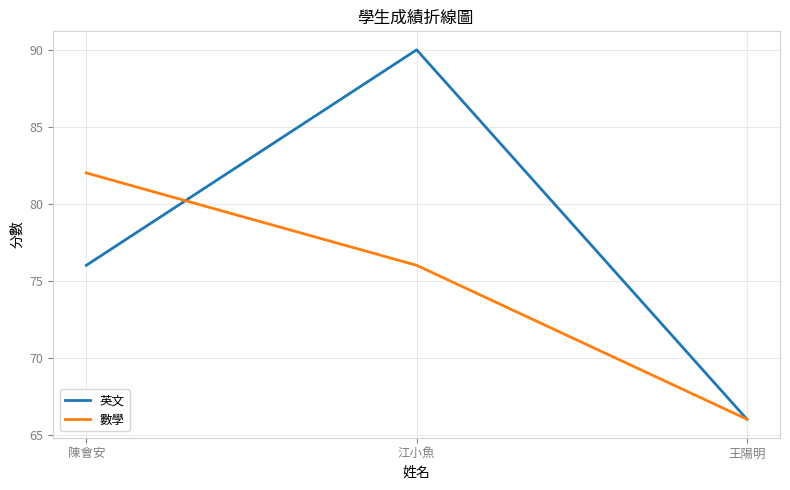

Is it true that 數學 equals 118 at 江小魚?

False